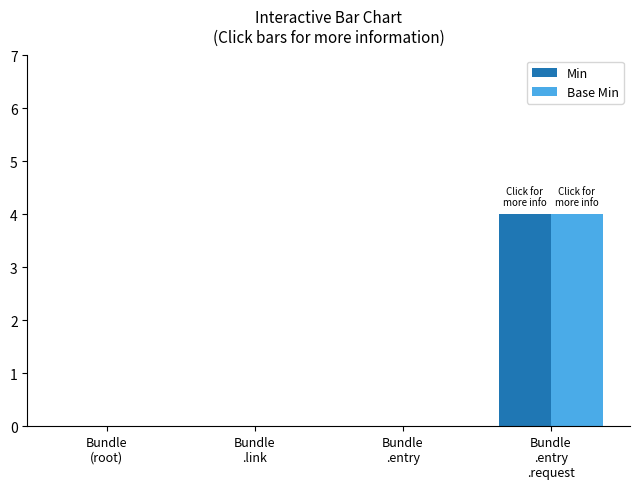

What is the sum of all Base Min values?

4